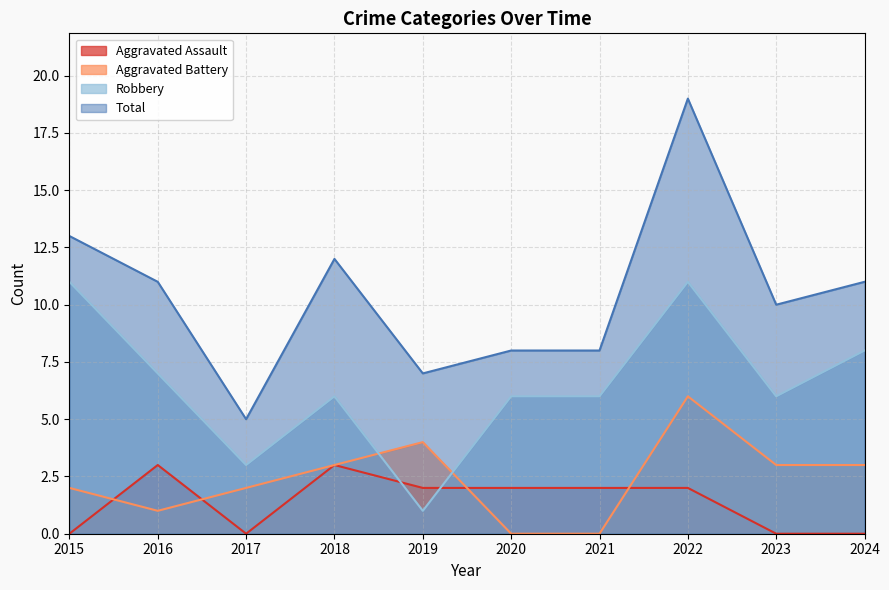

List the labels in order of Total value, smallest first.

2017, 2019, 2020, 2021, 2023, 2016, 2024, 2018, 2015, 2022